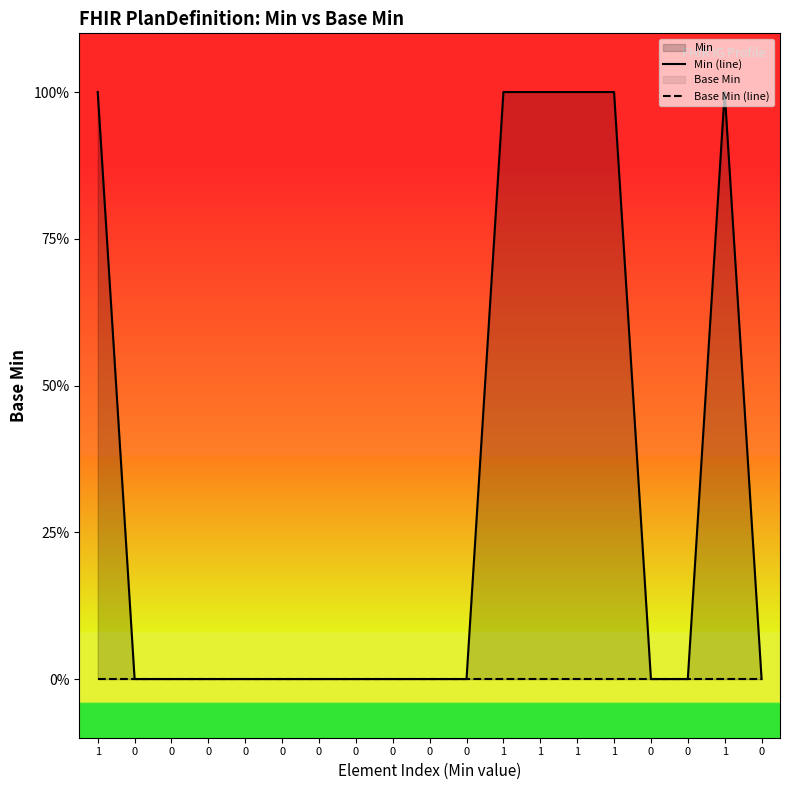

Does the chart display data point markers on the line(s)?

No